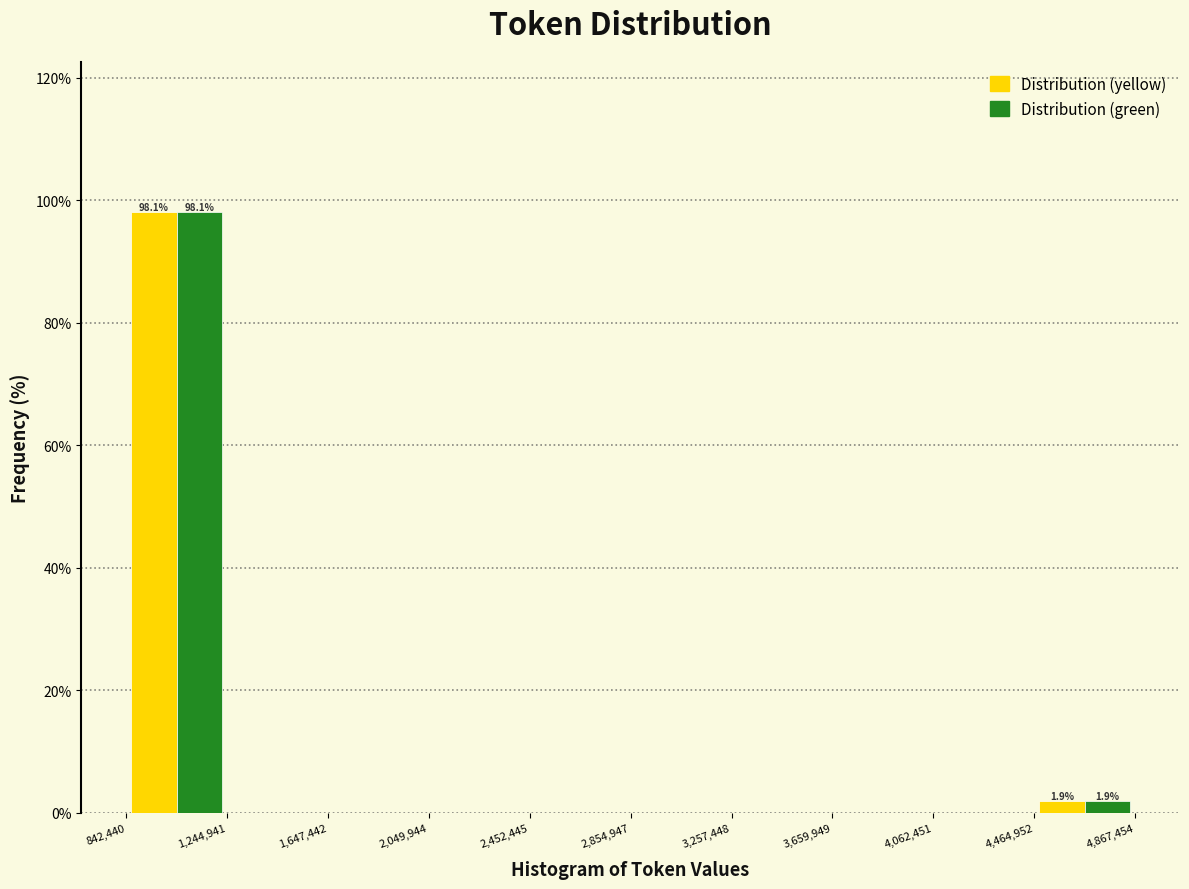

In the Distribution (green) series, which range on the x-axis has the tallest bar?

842,440 to 1,244,941